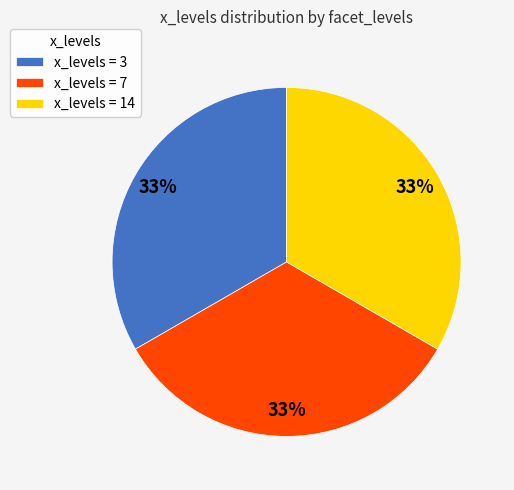

What is the ratio of the value at x_levels = 7 to the value at x_levels = 14?

1.0